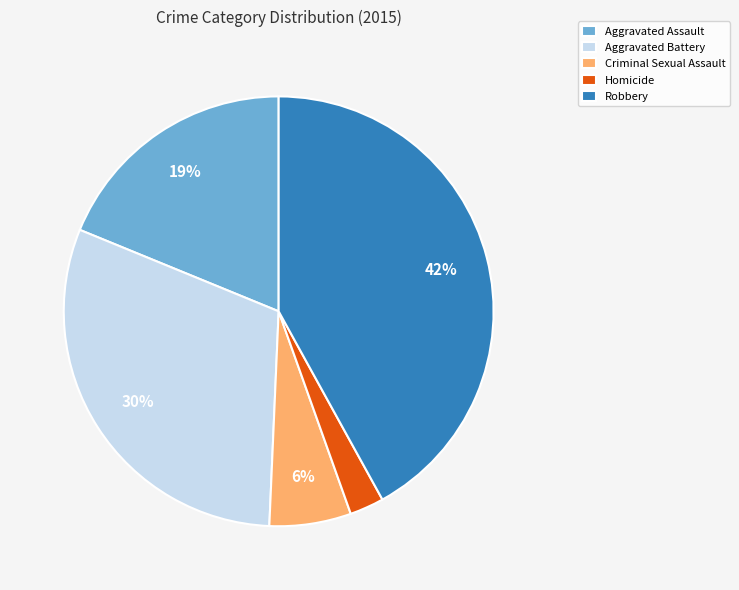

Do Aggravated Battery and Robbery together represent more than half of the pie?

Yes